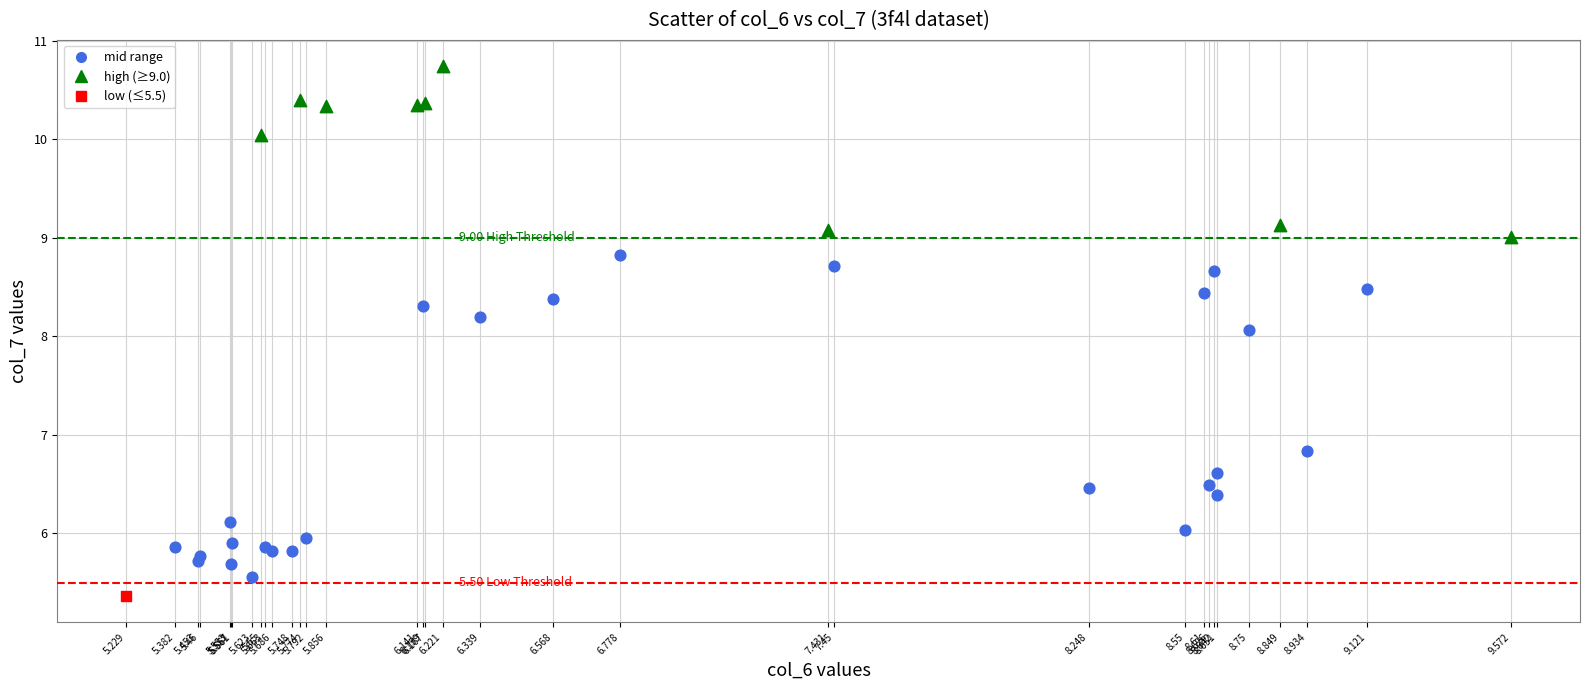

Which series contains the highest Y value?

high (≥9.0)